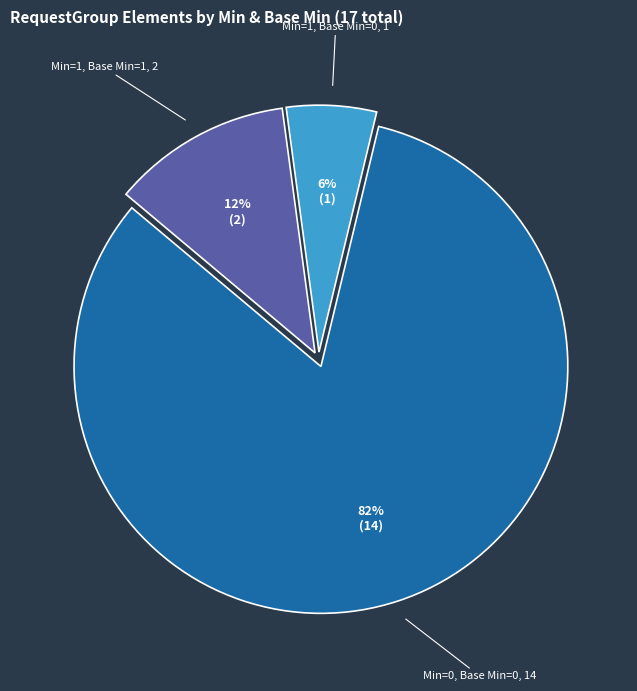

Between Min=0, Base Min=0 and Min=1, Base Min=1, which is larger?

Min=0, Base Min=0